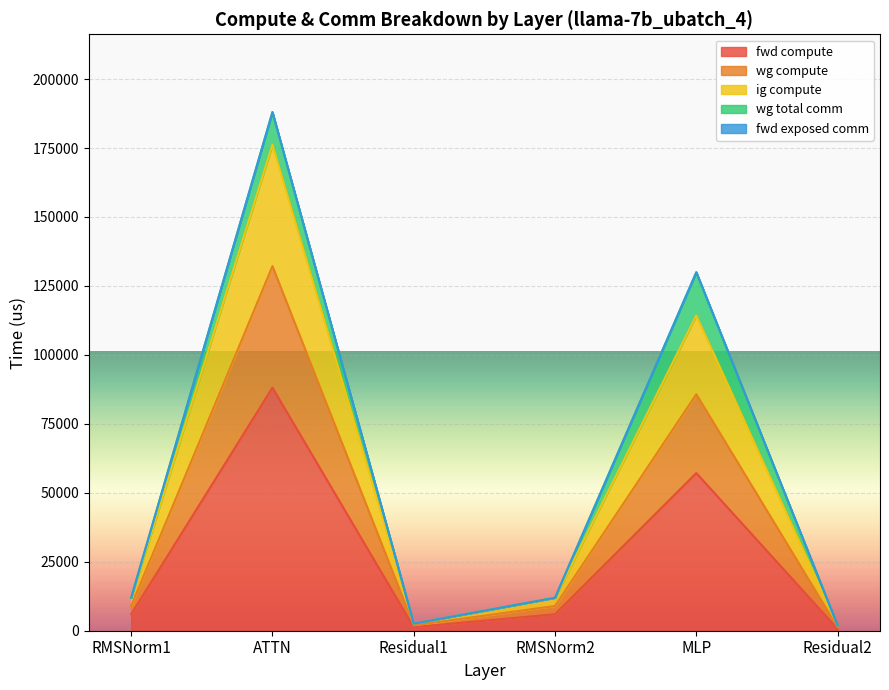

The fwd compute series shows 5979.2 at RMSNorm1. True or false?

True